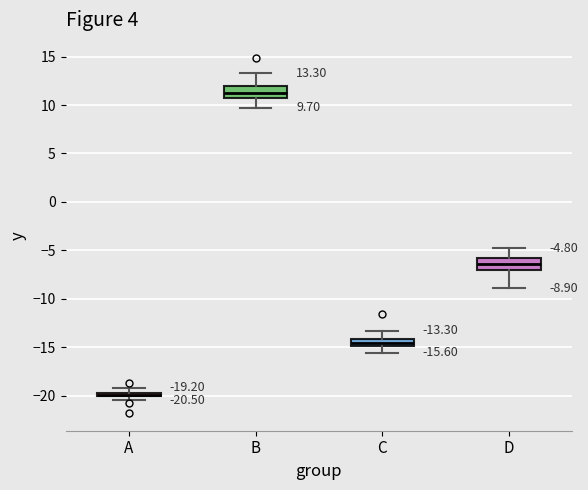

Which box's median line is the lowest?

A